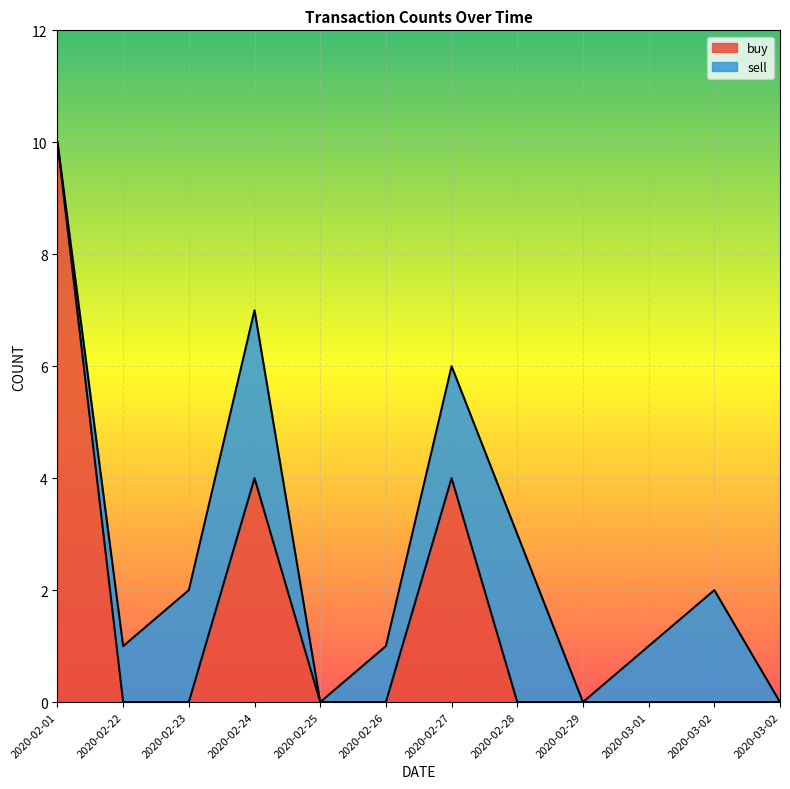

Reading left to right, what are all the values shown in this chart?

2020-02-01=10	2020-02-22=0	2020-02-23=0	2020-02-24=4	2020-02-25=0	2020-02-26=0	2020-02-27=4	2020-02-28=0	2020-02-29=0	2020-03-01=0	2020-03-02=0	2020-03-02=0